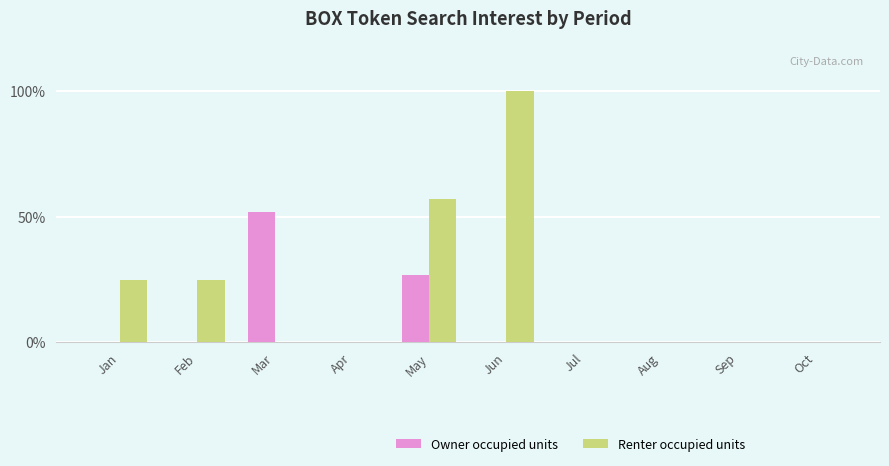

Is the value of Renter occupied units at Jun greater than the value of Owner occupied units at Jun?

Yes